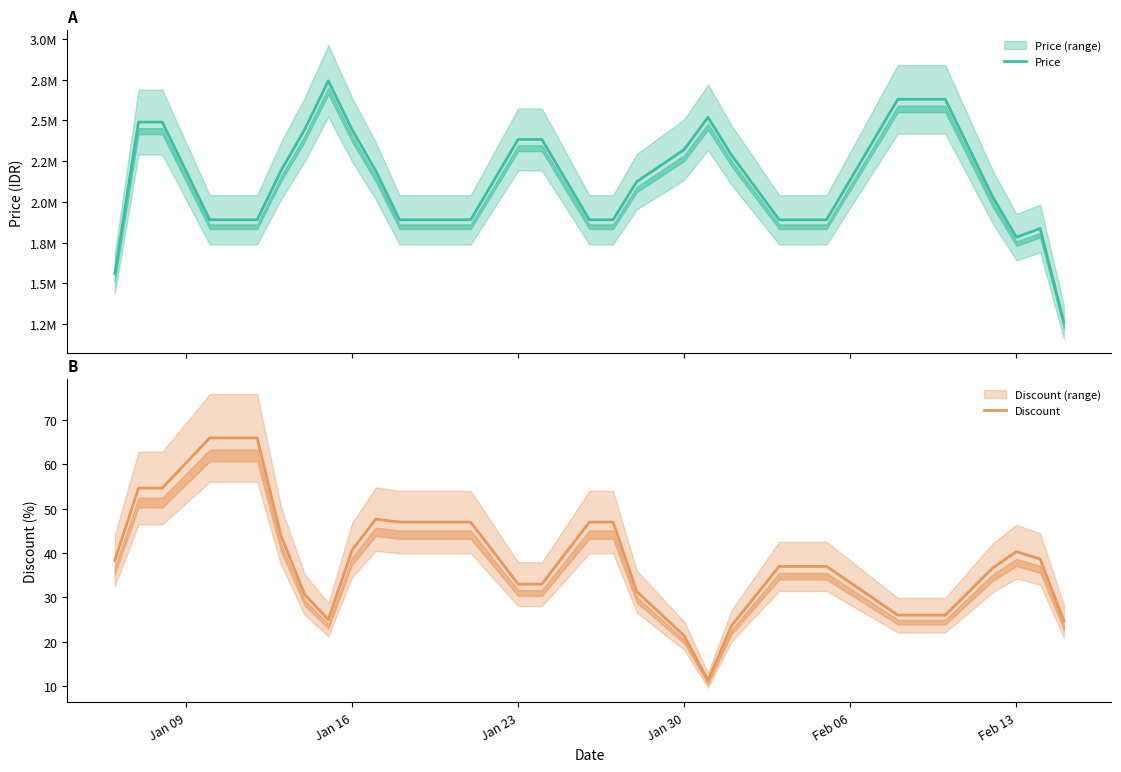

The value of Discount at Jan 16 is 40.7. True or false?

True